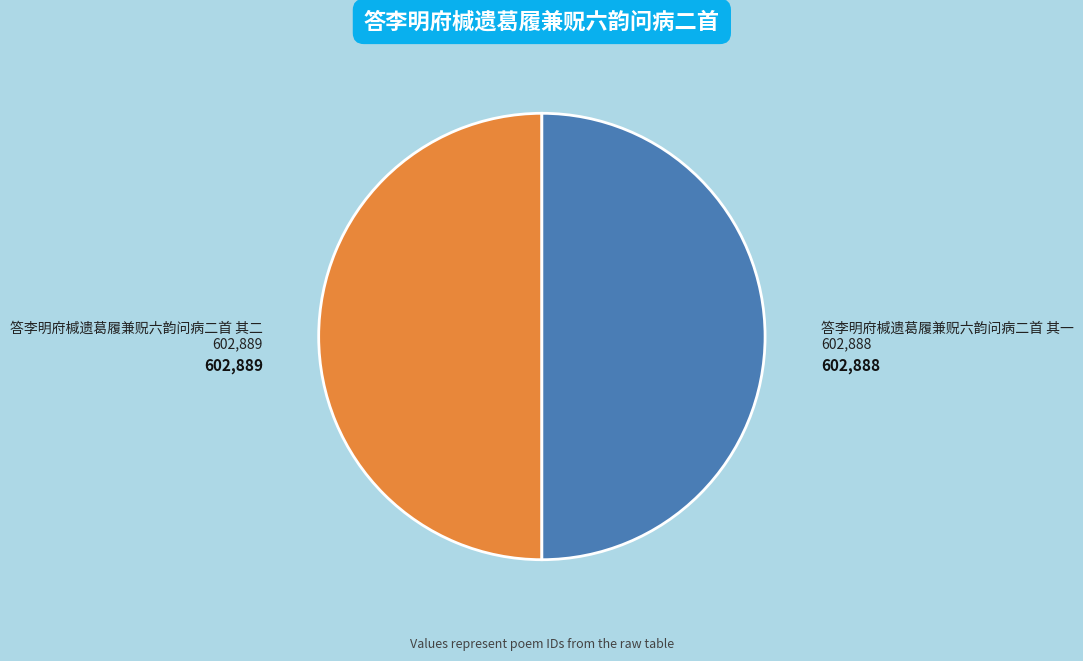

What is the ratio of the value at 答李明府椷遗葛履兼贶六韵问病二首 其二 to the value at 答李明府椷遗葛履兼贶六韵问病二首 其一?

1.0